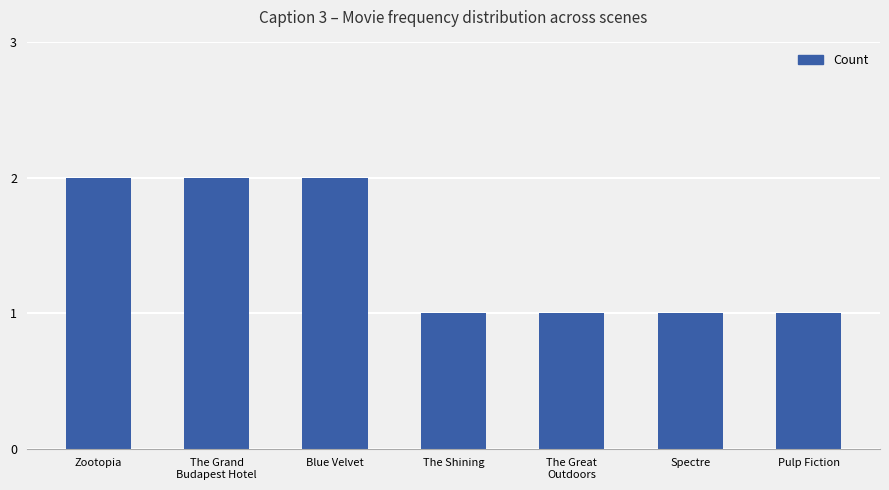

Between Spectre and Blue Velvet, which is larger?

Blue Velvet